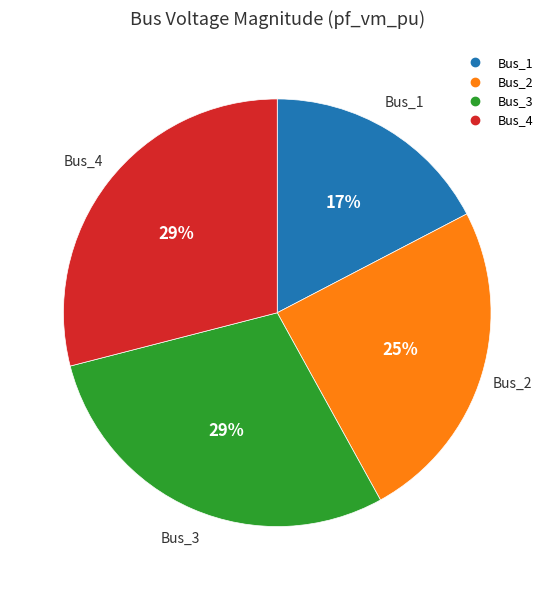

Which has a higher value, Bus_3 or Bus_2?

Bus_3